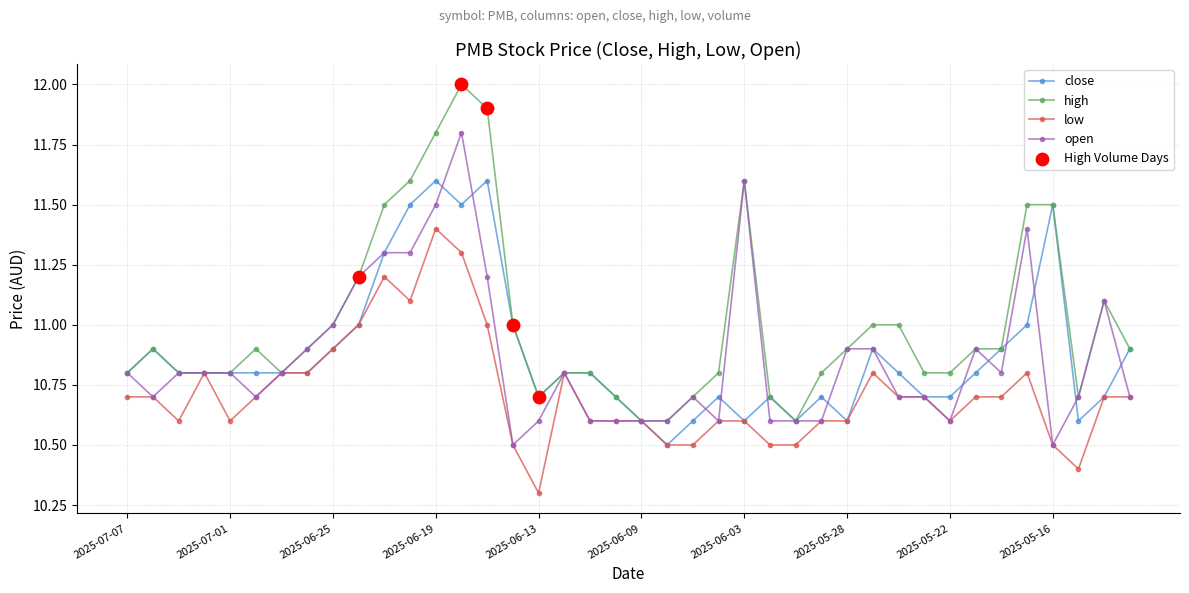

Which series has the largest range (max minus min)?

high